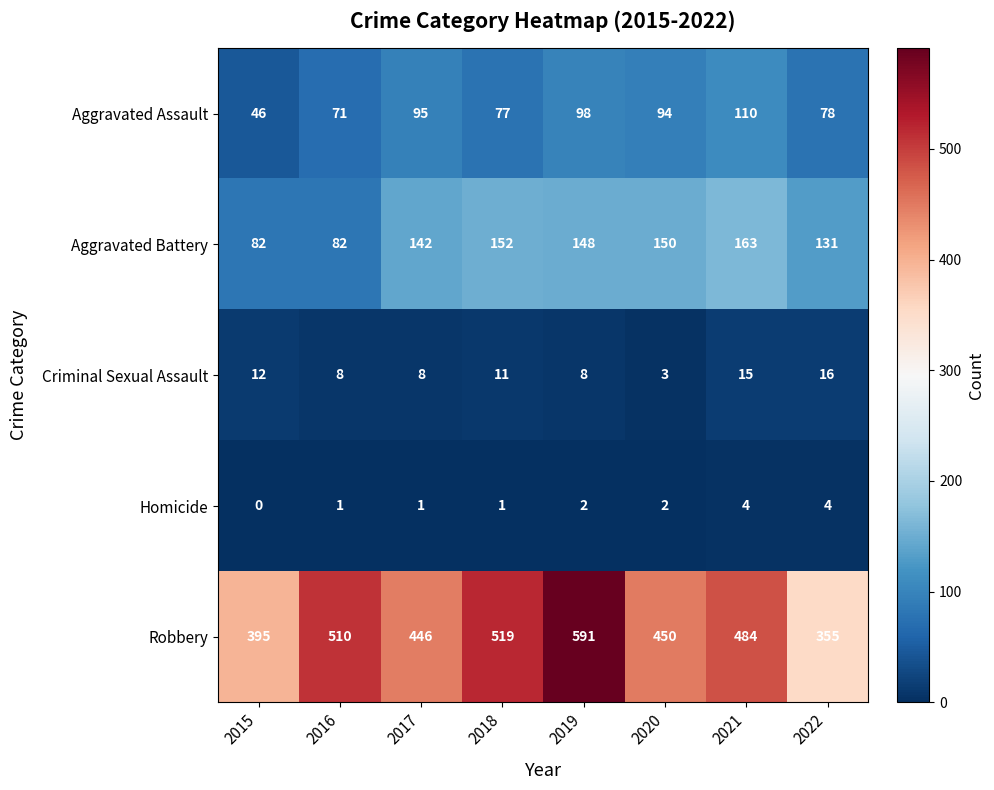

The Aggravated Battery series shows 152 at 2018. True or false?

True